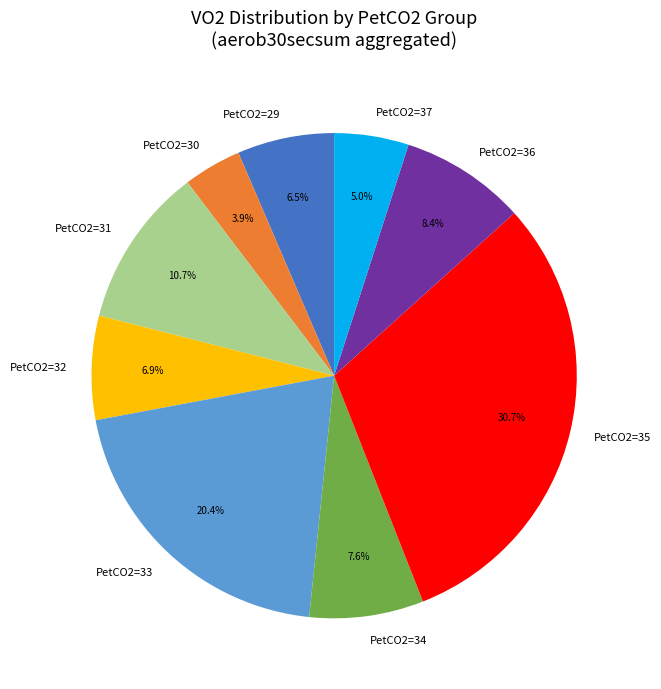

Approximately how many times larger is the value at PetCO2=37 compared to PetCO2=30?

1.3